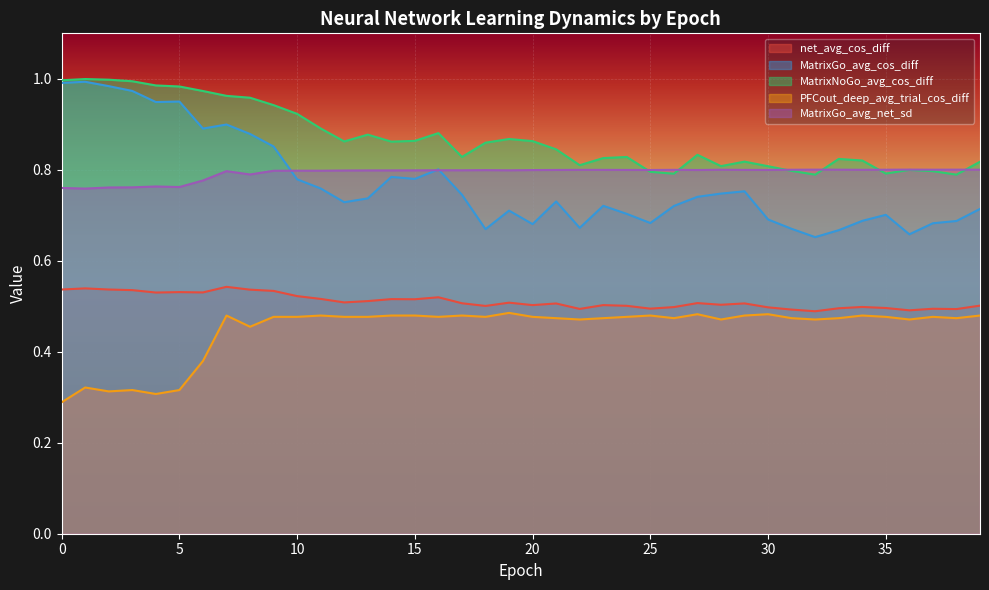

How many lines are shown in the chart?

5